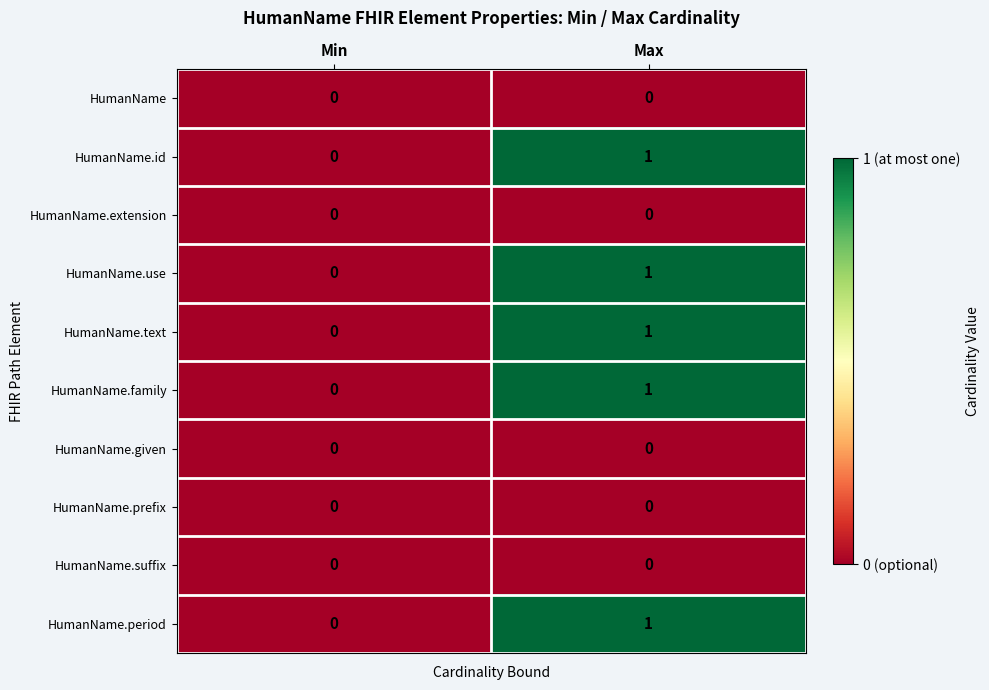

The value of HumanName.id at Max is 1. True or false?

True